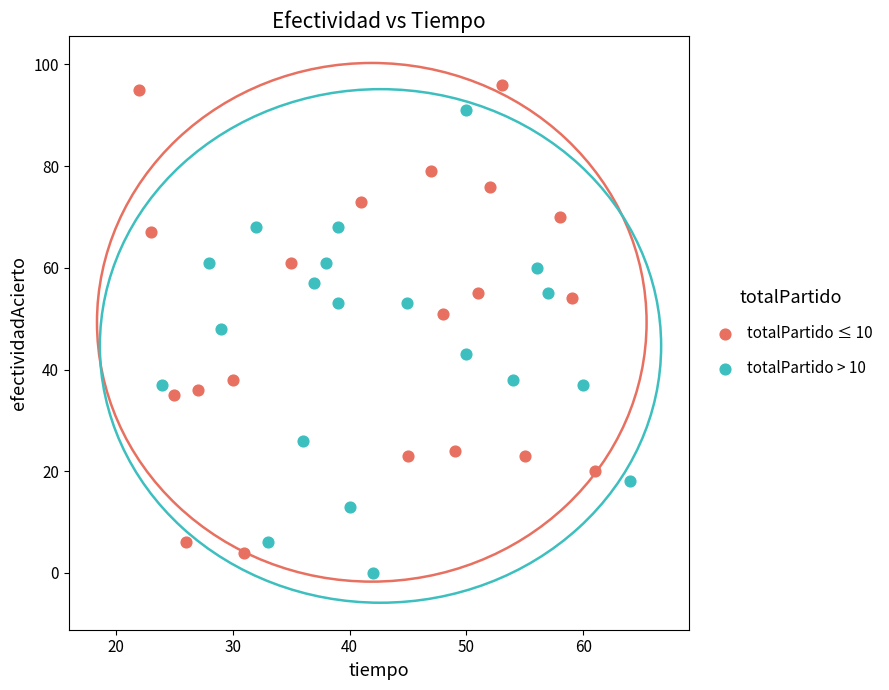

Which series reaches the maximum Y coordinate?

totalPartido ≤ 10